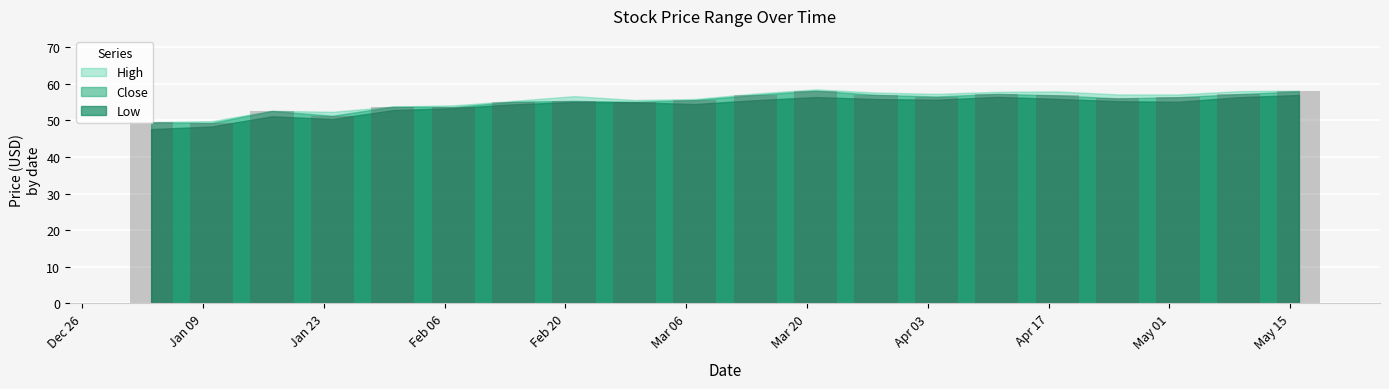

What is the value of the 15th bar from the left?

57.2